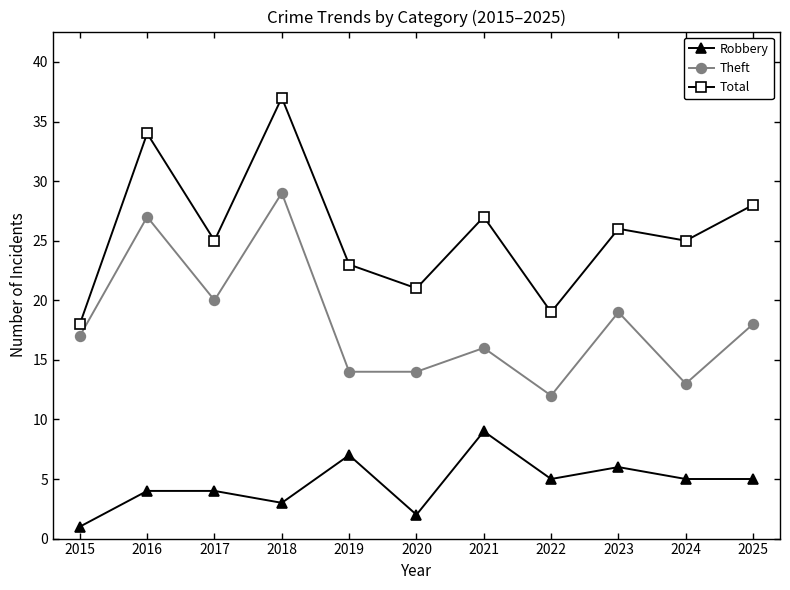

True or false: Total and Robbery intersect in this chart.

False